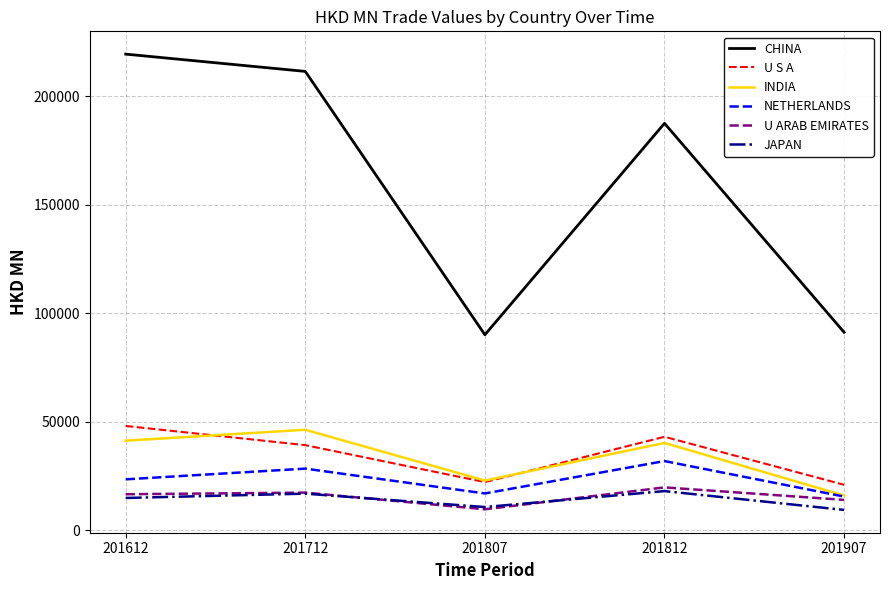

How many values in the CHINA series are below 187619?

2